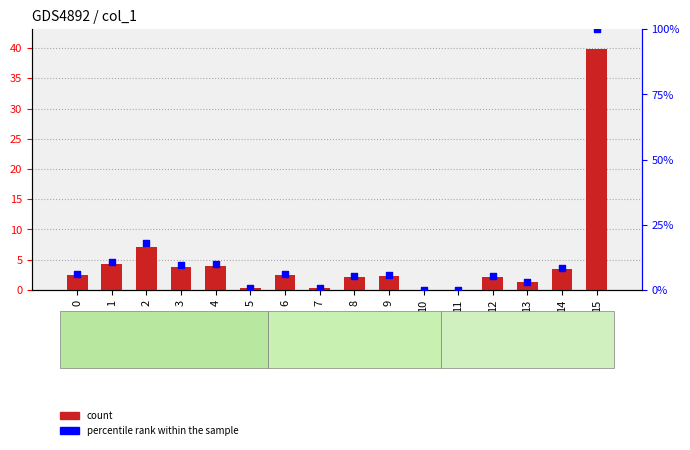

At how many categories does at least one series exceed 89?

1